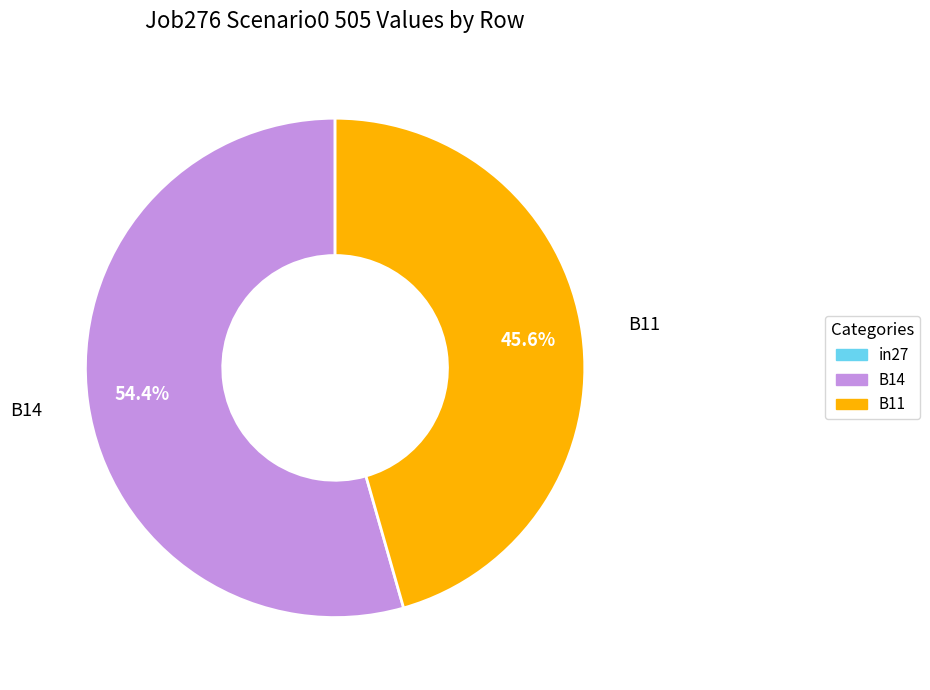

What is the largest slice in the pie chart?

B14